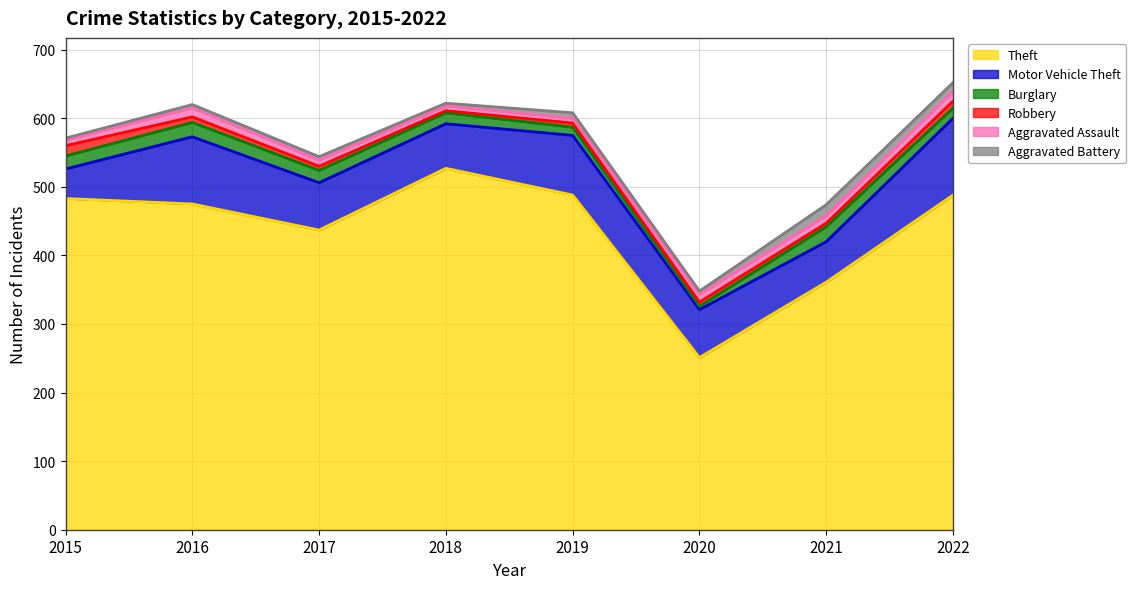

True or false: Burglary has a value of 22 at 2018.

False